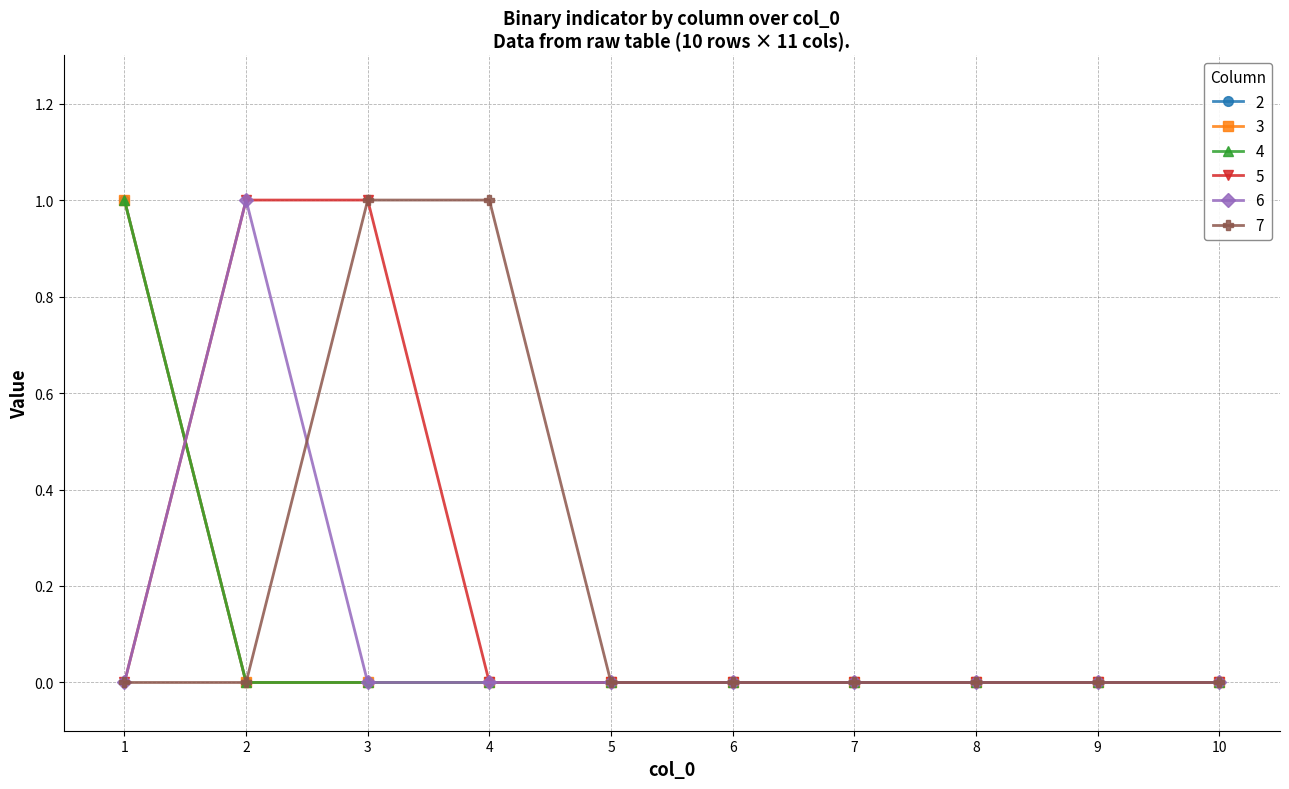

Is this an area chart (filled region under the line)?

No